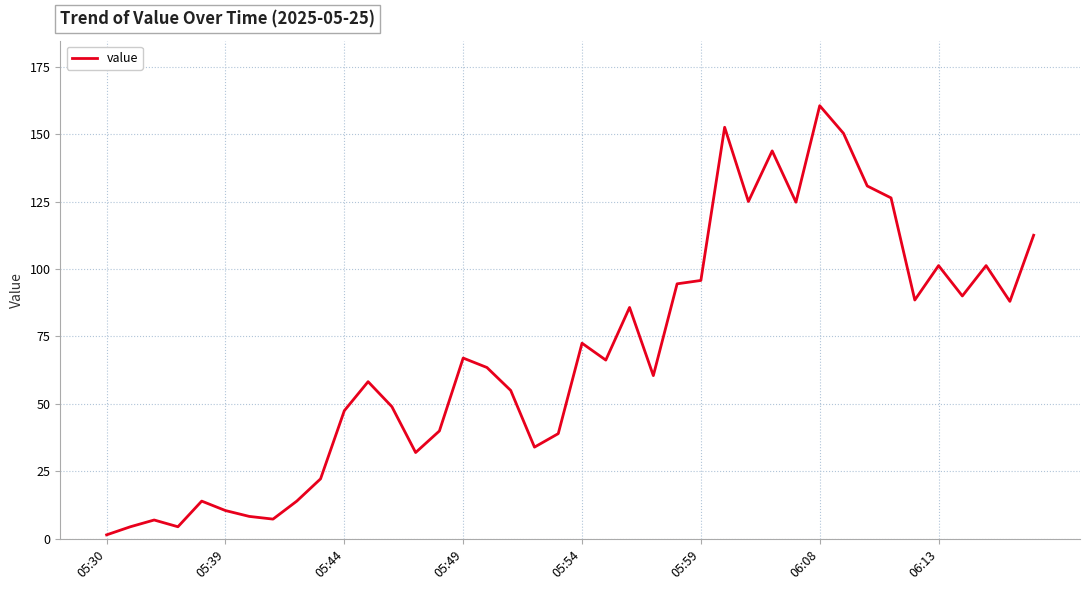

How many lines are shown in the chart?

1